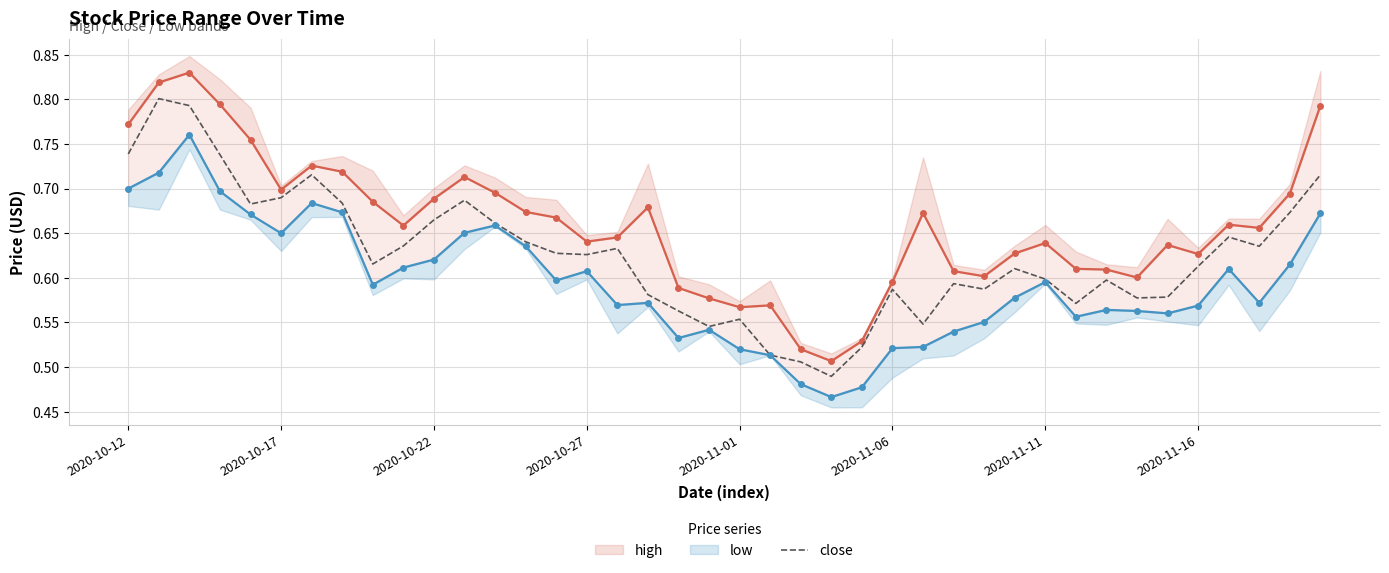

Reading right to left, list all the values displayed in this chart.

high: 0.8	0.7	0.7	0.7	0.6	0.6	0.6	0.6	0.6	0.6	0.6	0.6	0.6	0.7	0.6	0.5	0.5	0.5	0.6	0.6	0.6	0.6	0.7	0.6	0.6	0.7	0.7	0.7	0.7	0.7	0.7	0.7	0.7	0.7	0.7	0.8	0.8	0.8	0.8	0.8
close: 0.7	0.7	0.6	0.6	0.6	0.6	0.6	0.6	0.6	0.6	0.6	0.6	0.6	0.5	0.6	0.5	0.5	0.5	0.5	0.6	0.5	0.6	0.6	0.6	0.6	0.6	0.6	0.7	0.7	0.7	0.6	0.6	0.7	0.7	0.7	0.7	0.7	0.8	0.8	0.7
low: 0.7	0.6	0.6	0.6	0.6	0.6	0.6	0.6	0.6	0.6	0.6	0.6	0.5	0.5	0.5	0.5	0.5	0.5	0.5	0.5	0.5	0.5	0.6	0.6	0.6	0.6	0.6	0.7	0.7	0.6	0.6	0.6	0.7	0.7	0.7	0.7	0.7	0.8	0.7	0.7